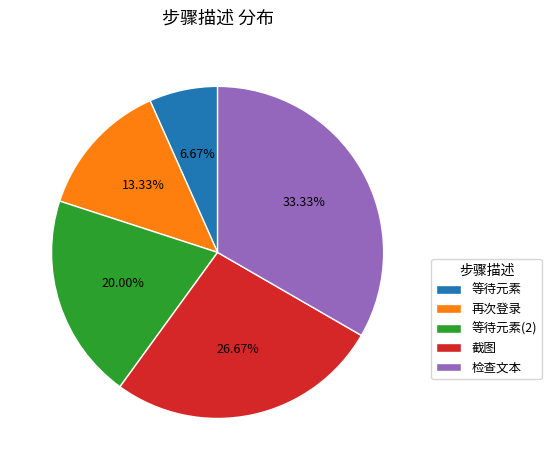

Combined, do 检查文本 and 截图 account for over 50%?

Yes